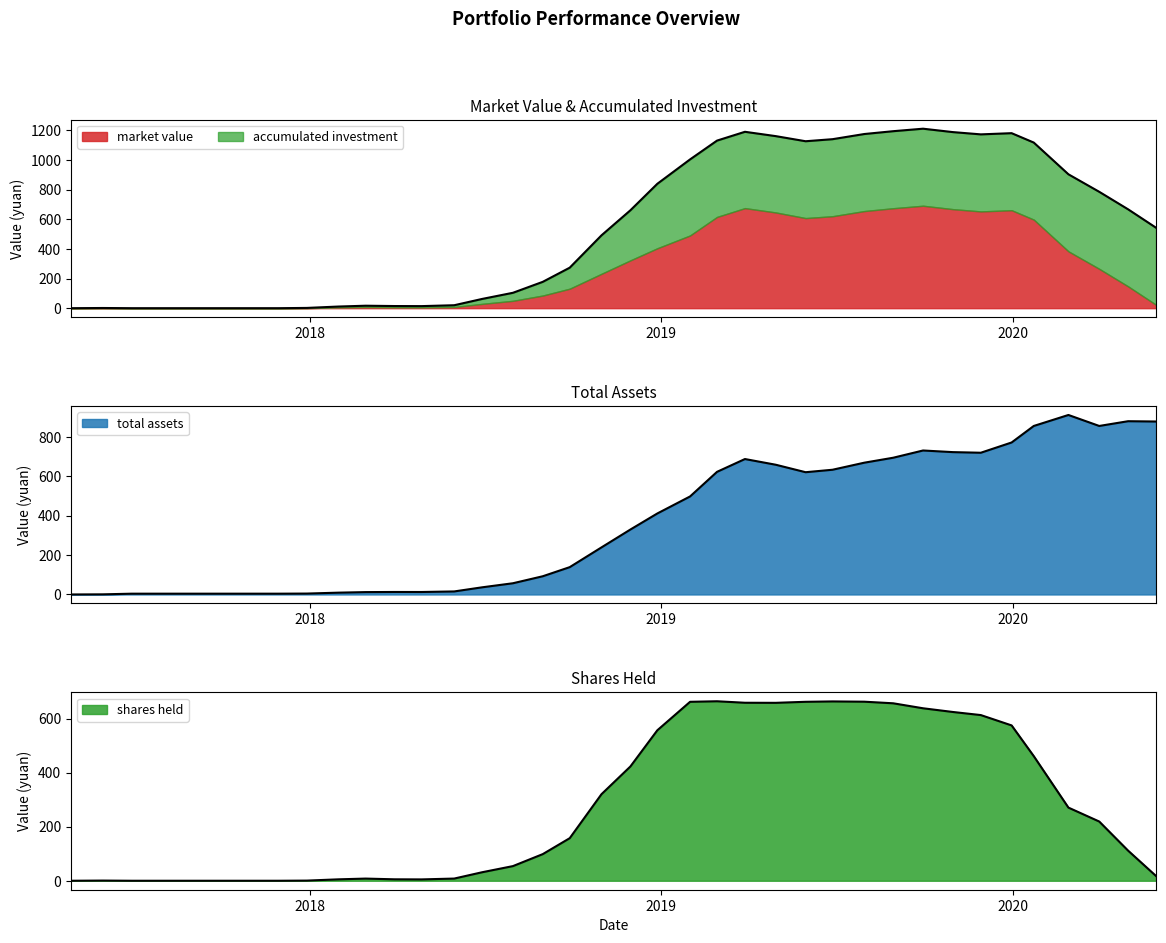

In shares held, how many points are higher than both neighbors (excluding endpoints)?

4